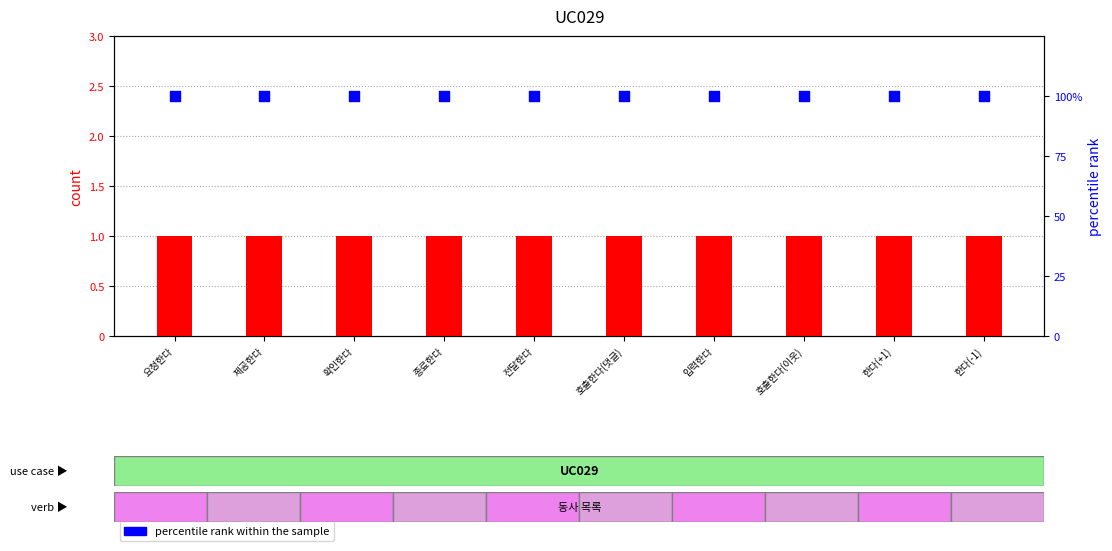

Which series has the largest total across all categories?

percentile rank within the sample